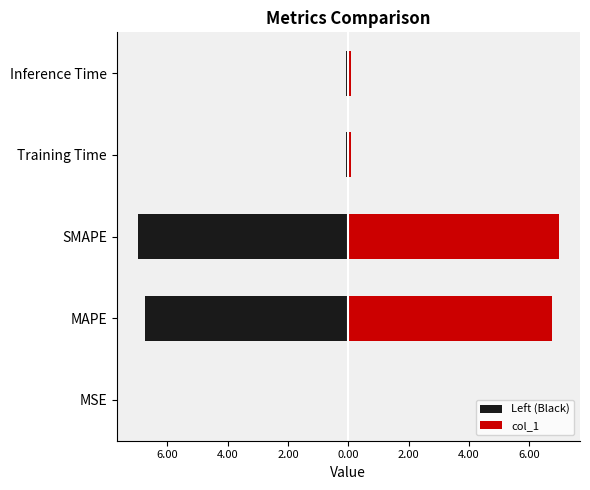

How many groups of bars are there?

5